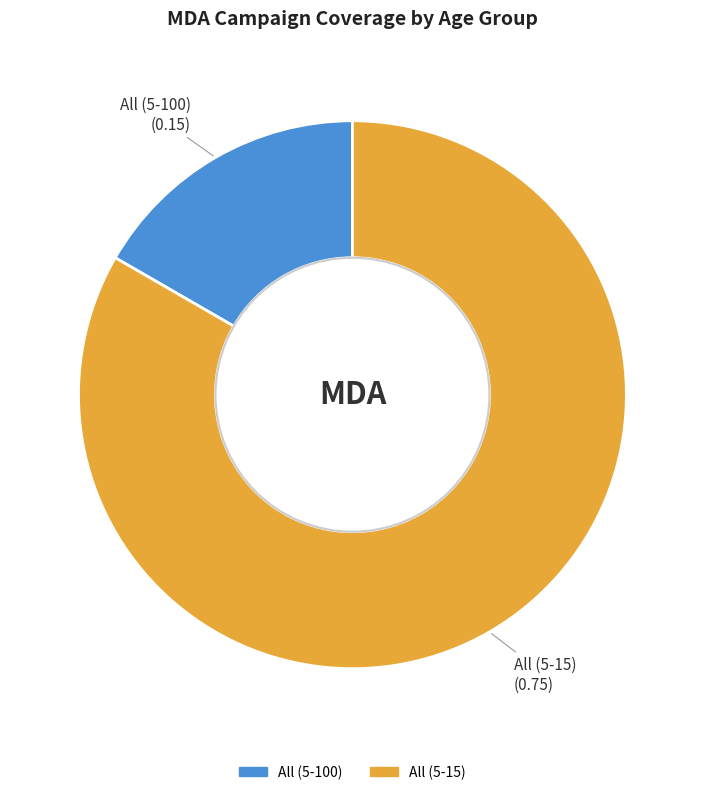

Is All (5-15) the majority of the pie?

Yes